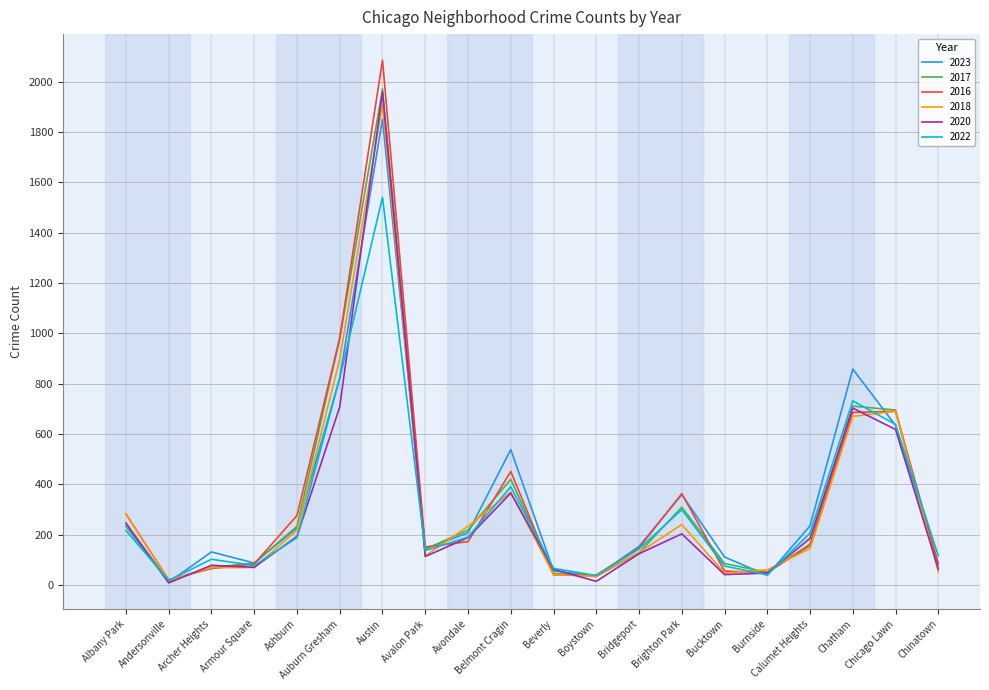

What is the spread (max minus min) of values at Albany Park?

66